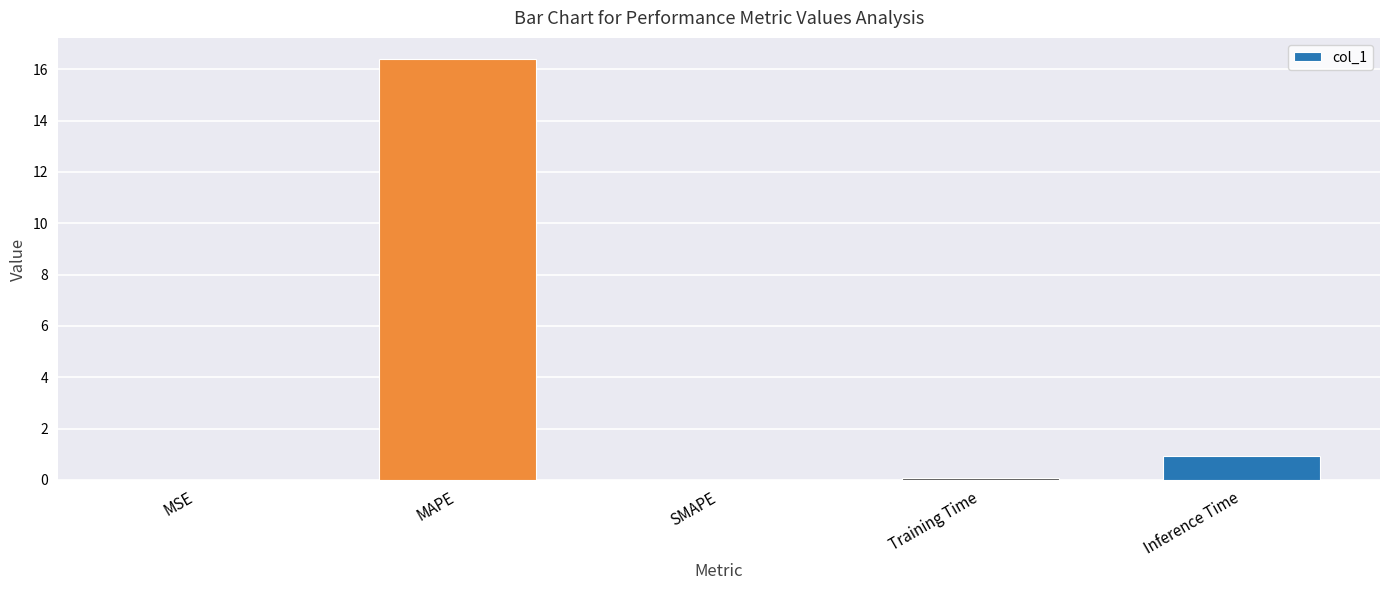

Is it true that the value at Inference Time is 1.7?

False